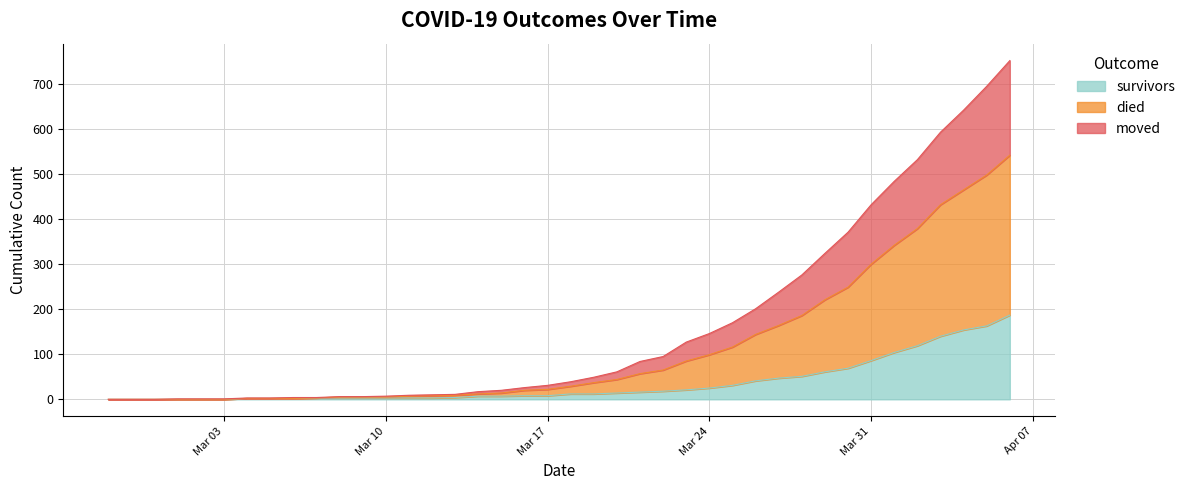

True or false: survivors has a value of 3 at 2020-03-06.

False